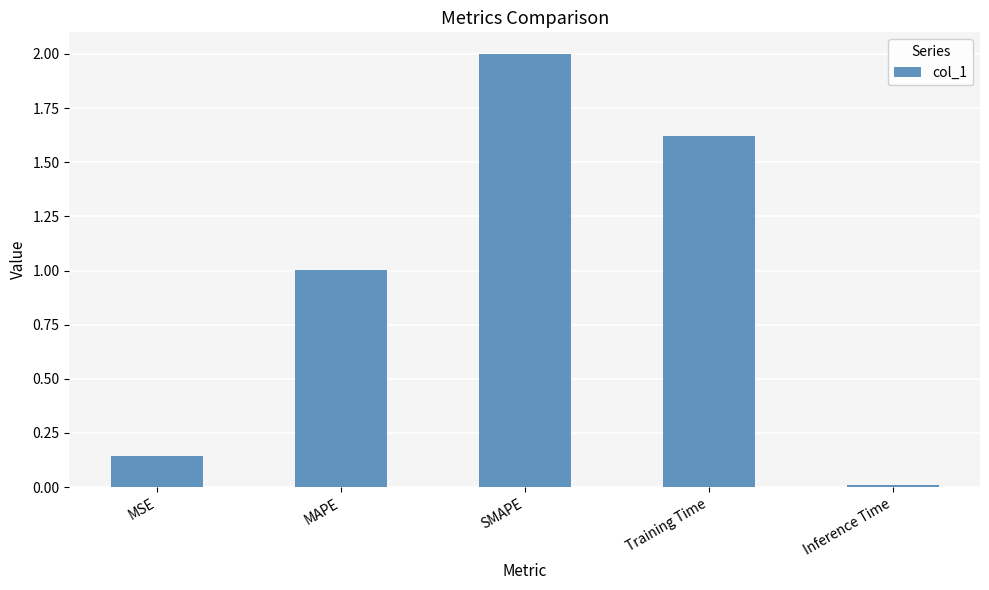

What is the sum of the values at MAPE and Inference Time?

1.0